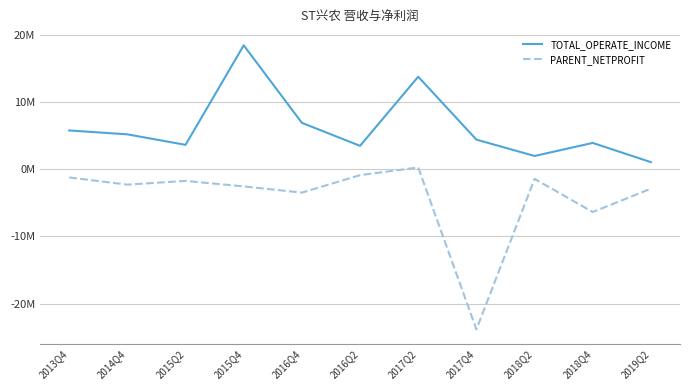

Is the value of TOTAL_OPERATE_INCOME at 2017Q4 greater than the value of PARENT_NETPROFIT at 2016Q4?

Yes